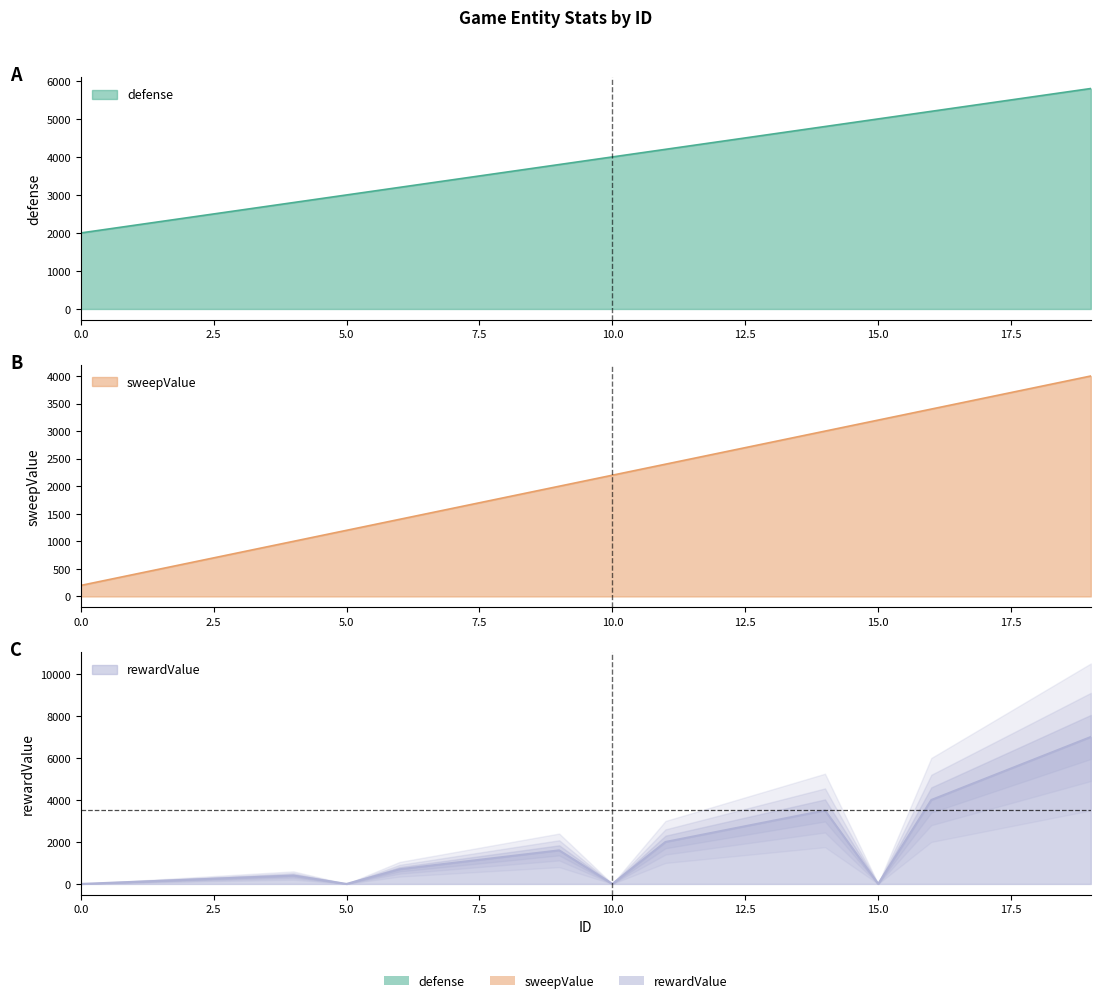

Reading left to right, what are all the values shown in this chart?

defense: 0=2000	1=2200	2=2400	3=2600	4=2800	5=3000	6=3200	7=3400	8=3600	9=3800	10=4000	11=4200	12=4400	13=4600	14=4800	15=5000	16=5200	17=5400	18=5600	19=5800
sweepValue: 0=200	1=400	2=600	3=800	4=1000	5=1200	6=1400	7=1600	8=1800	9=2000	10=2200	11=2400	12=2600	13=2800	14=3000	15=3200	16=3400	17=3600	18=3800	19=4000
rewardValue: 0=1	1=100	2=200	3=300	4=400	5=2	6=700	7=1000	8=1300	9=1600	10=3	11=2000	12=2500	13=3000	14=3500	15=4	16=4000	17=5000	18=6000	19=7000